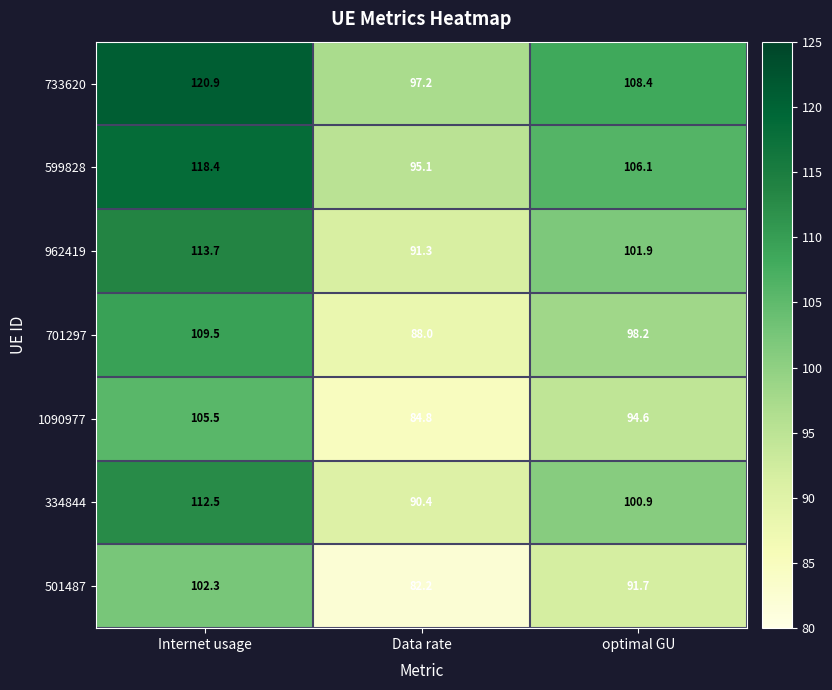

What is the total value across all series at Data rate?

629.0